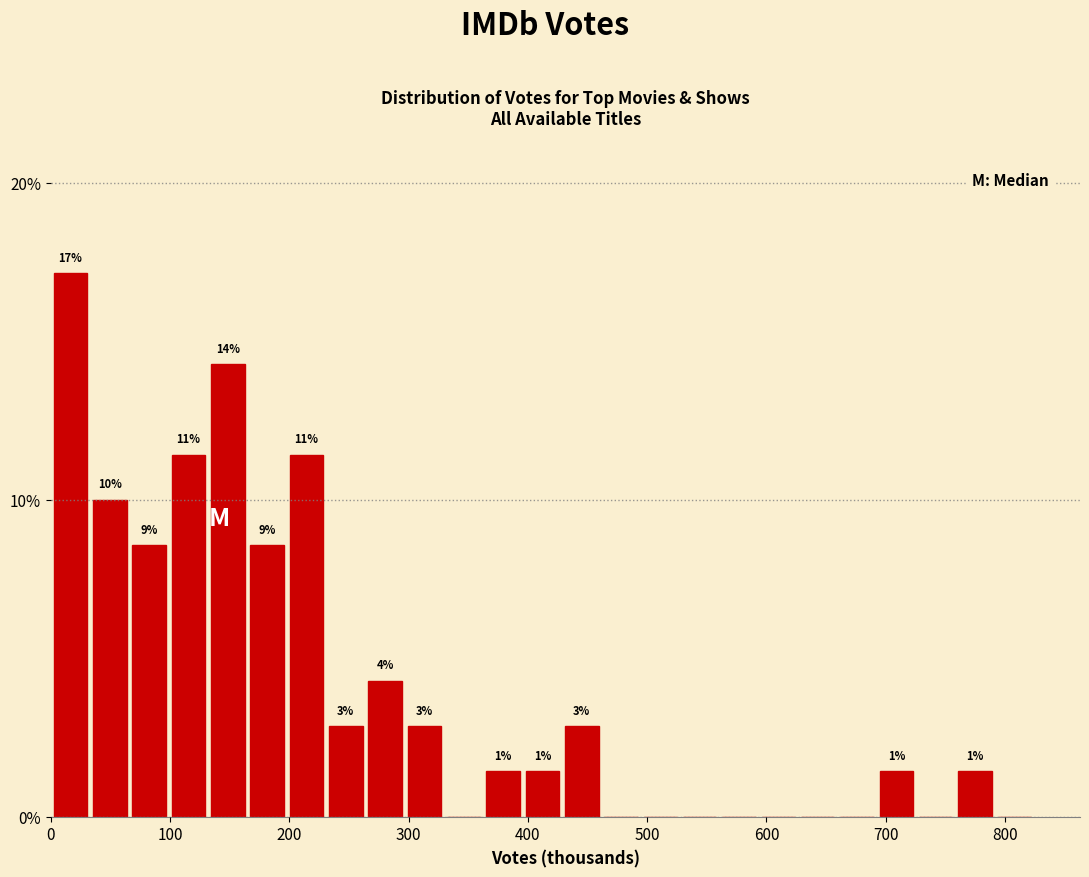

Read against the x-axis, roughly where is the centre of the tallest bar?

20